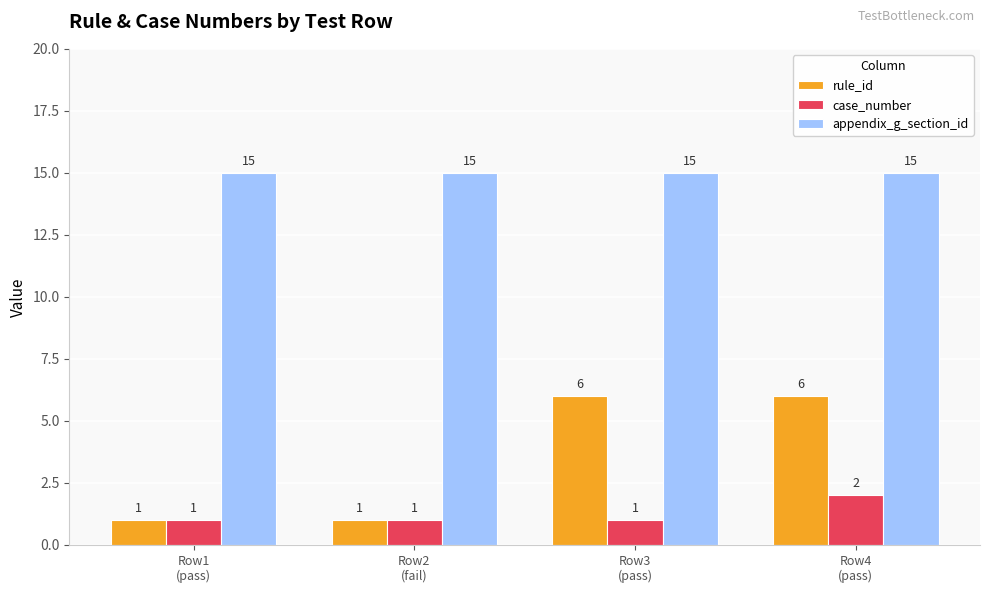

What is the average value of the appendix_g_section_id series?

15